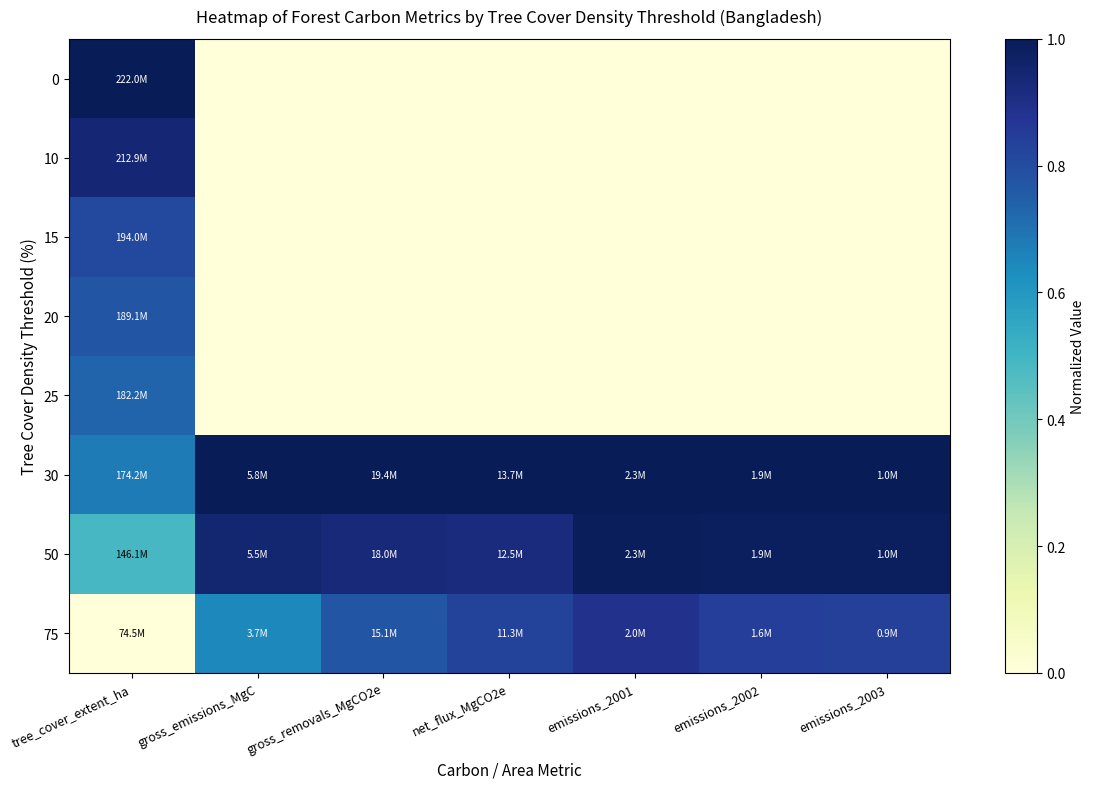

At how many categories does at least one series exceed 0?

7